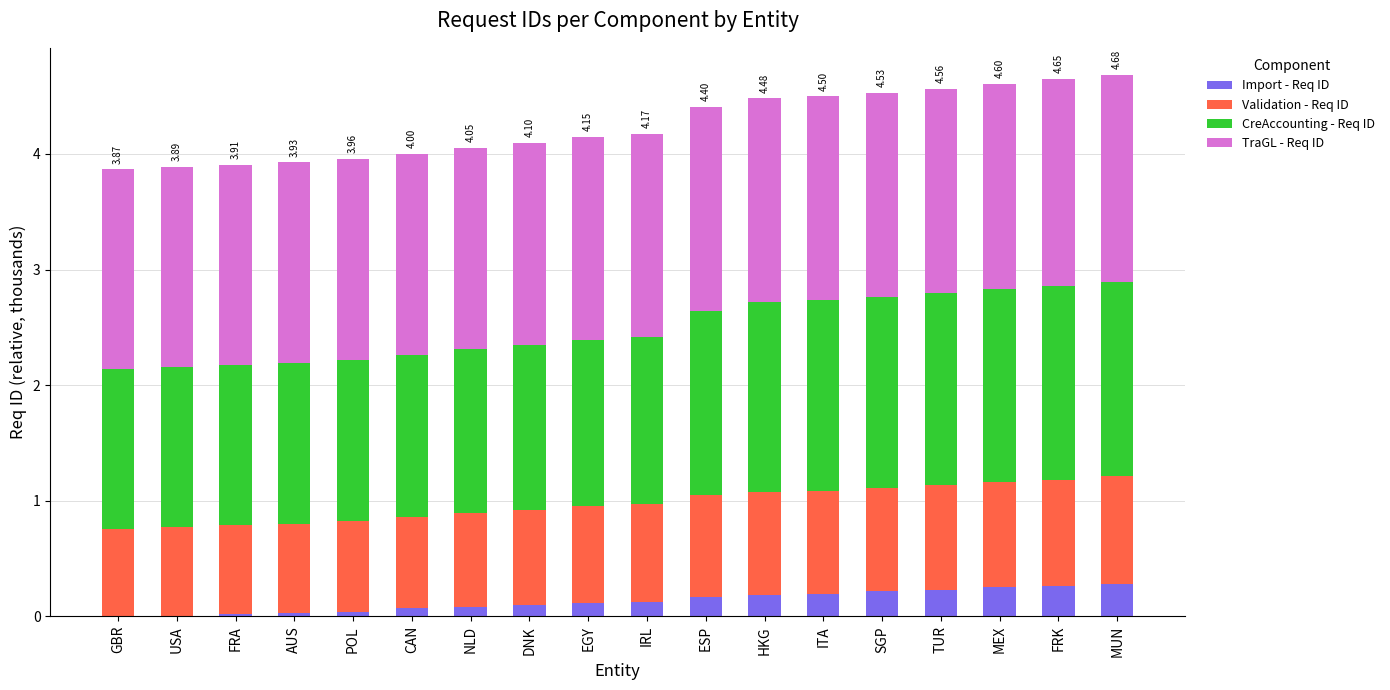

The Import - Req ID series shows 0.2 at ITA. True or false?

True